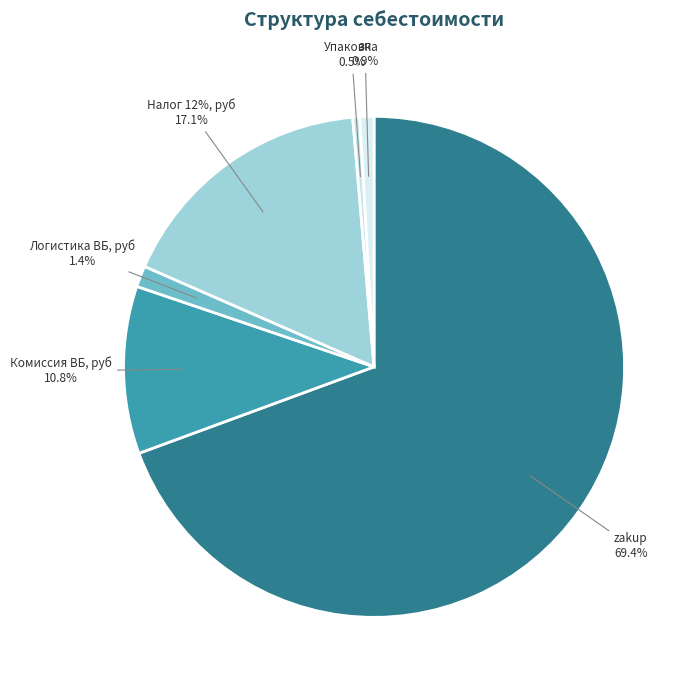

Rank the series at зп from lowest to highest value.

Упаковка, зп, Логистика ВБ, руб, Комиссия ВБ, руб, Налог 12%, руб, zakup